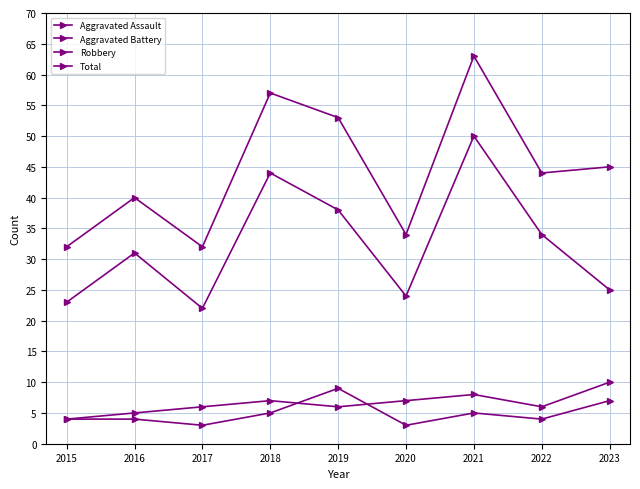

Which series has the widest spread of values?

Total